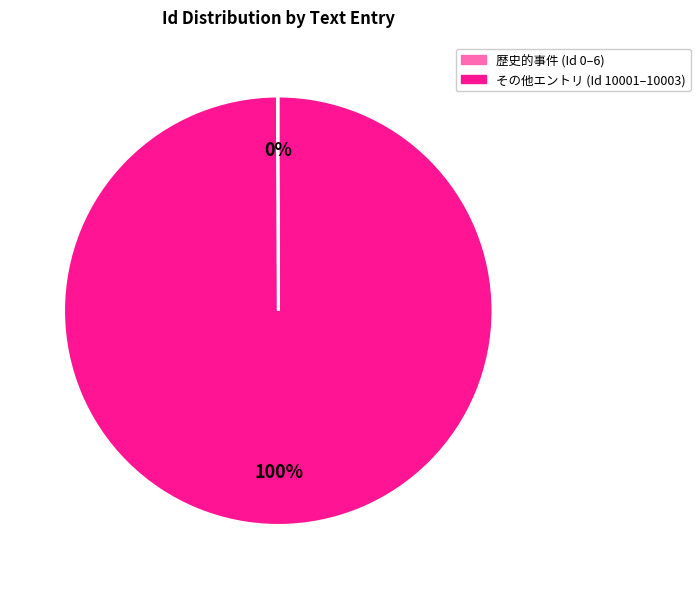

To the nearest percent, what is the average slice percentage?

50%